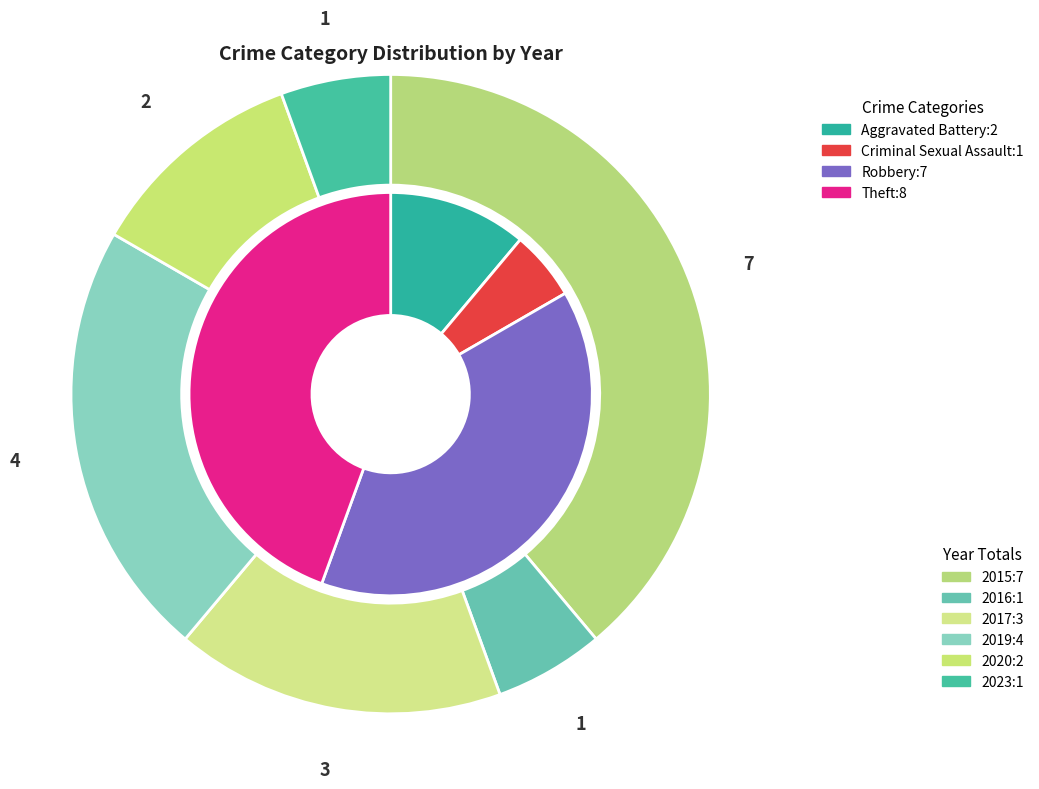

Approximately how many times larger is the value at Criminal Sexual Assault compared to Theft?

0.1